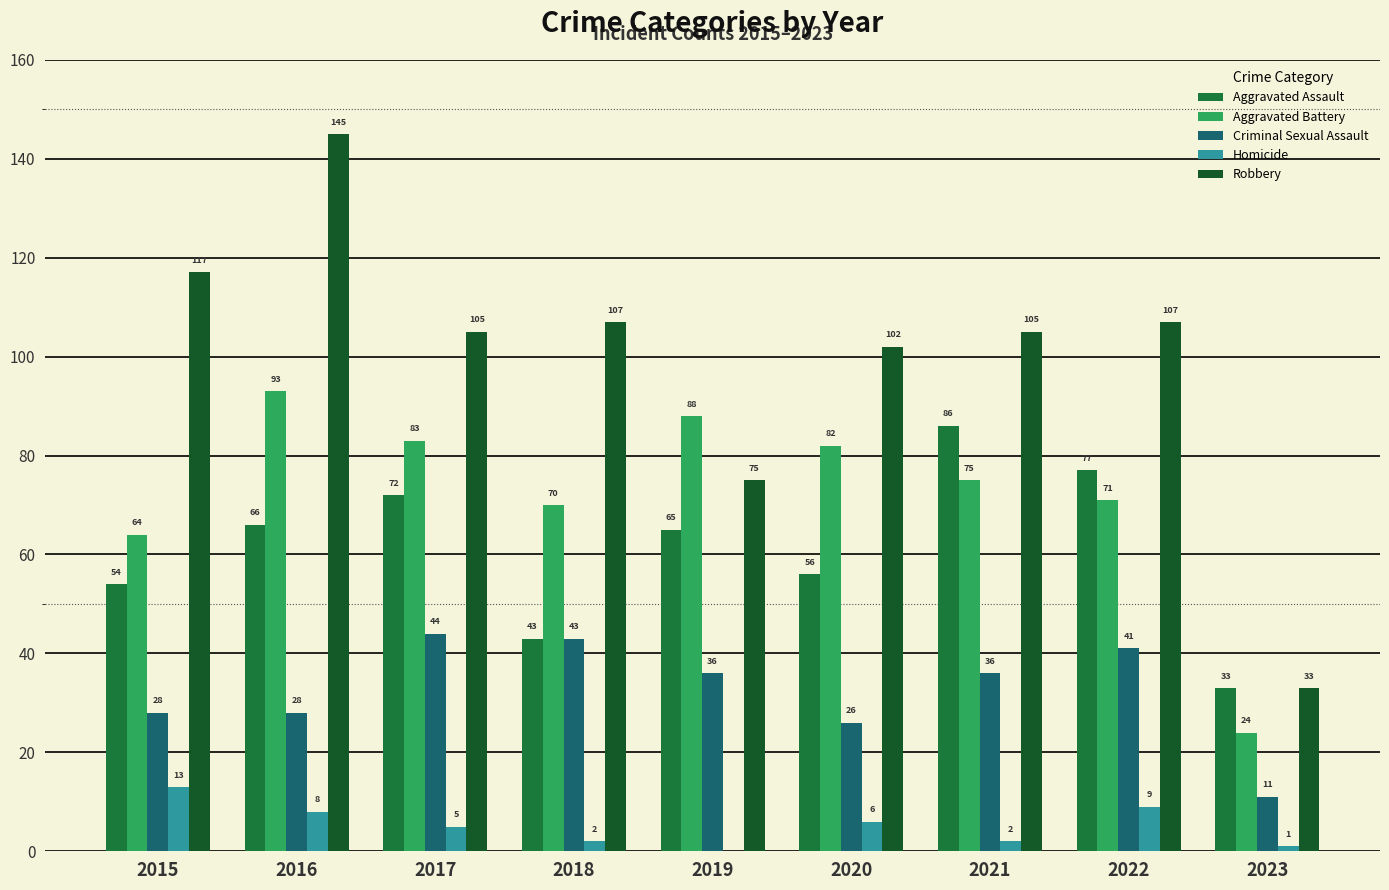

Which series has the largest total across all categories?

Robbery